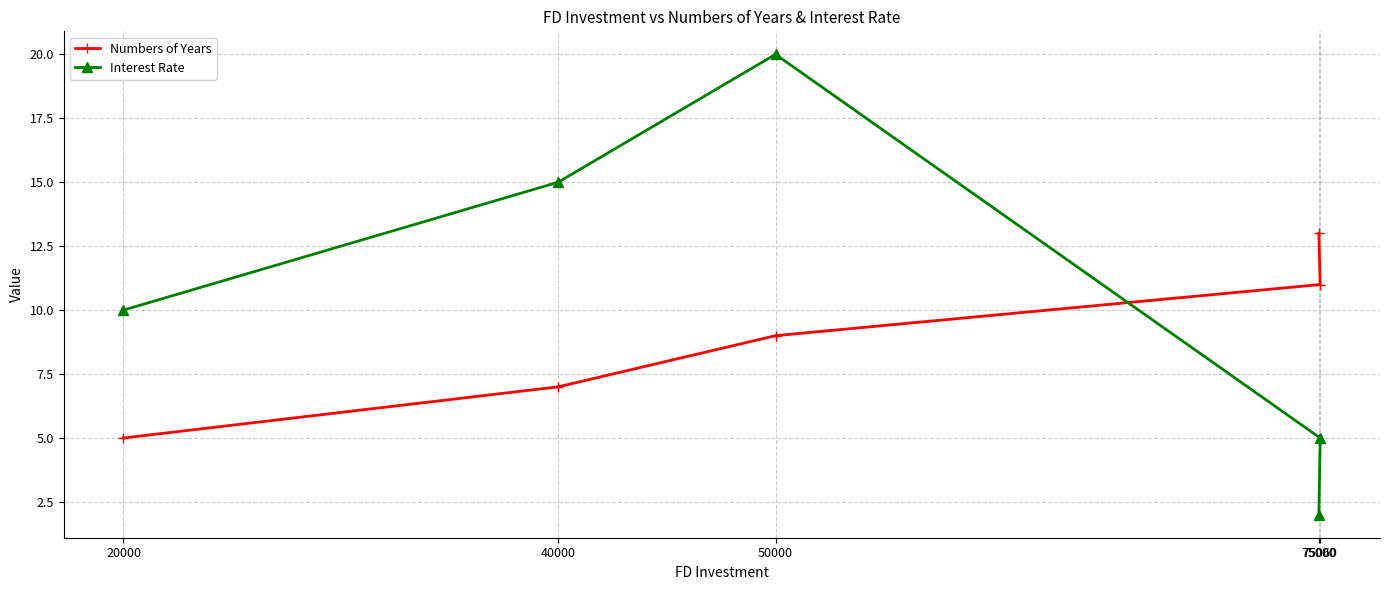

Reading left to right, transcribe all the data shown in this chart.

Numbers of Years: 20000=5	40000=7	50000=9	75000=13	75060=11
Interest Rate: 20000=10	40000=15	50000=20	75000=2	75060=5